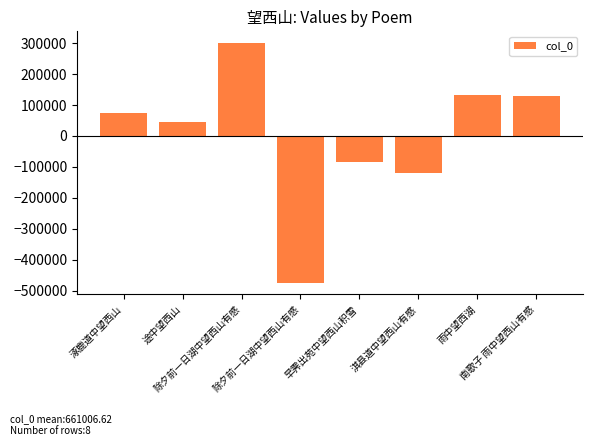

What is the change in value from 淇县道中望西山有感 to 雨中望西湖?

+252020.0